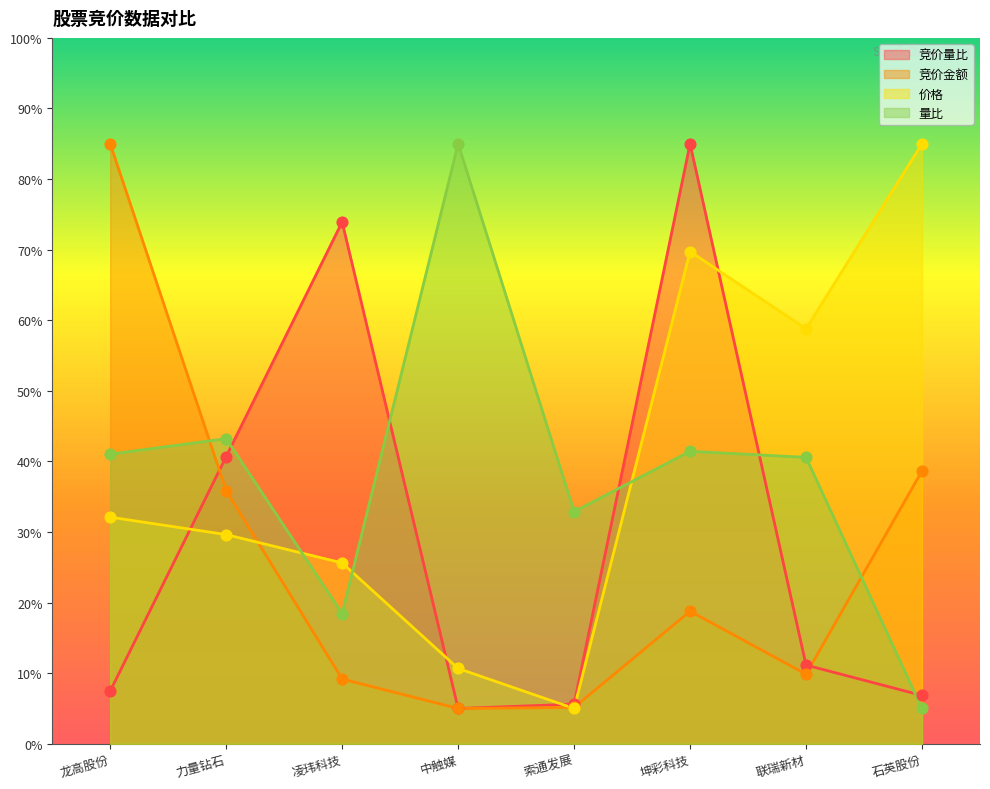

Which series contains the lowest Y value?

竞价量比